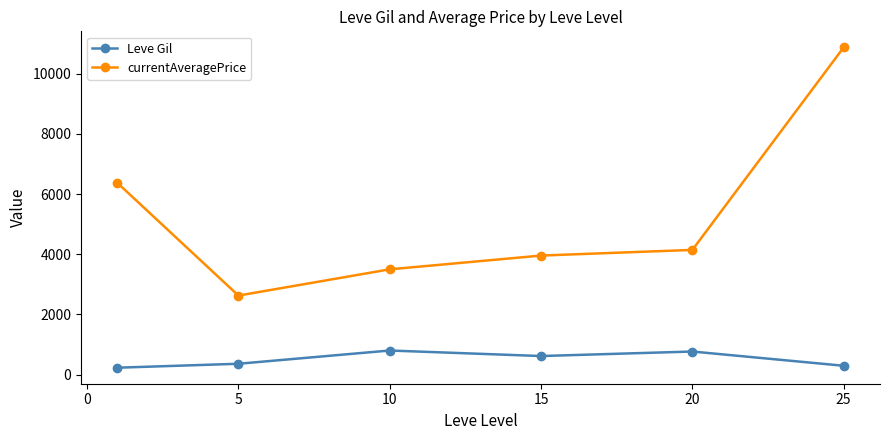

True or false: Leve Gil and currentAveragePrice intersect in this chart.

False